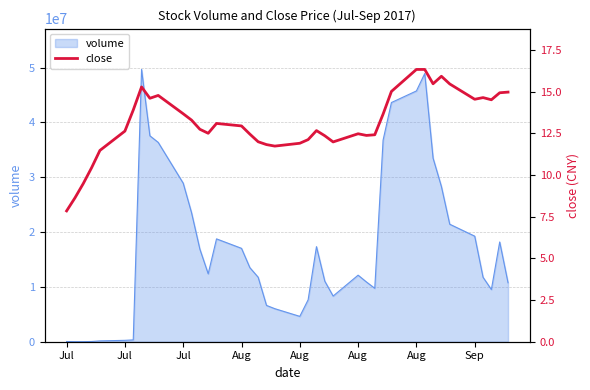

True or false: the data has more than 0 interior local peaks.

True